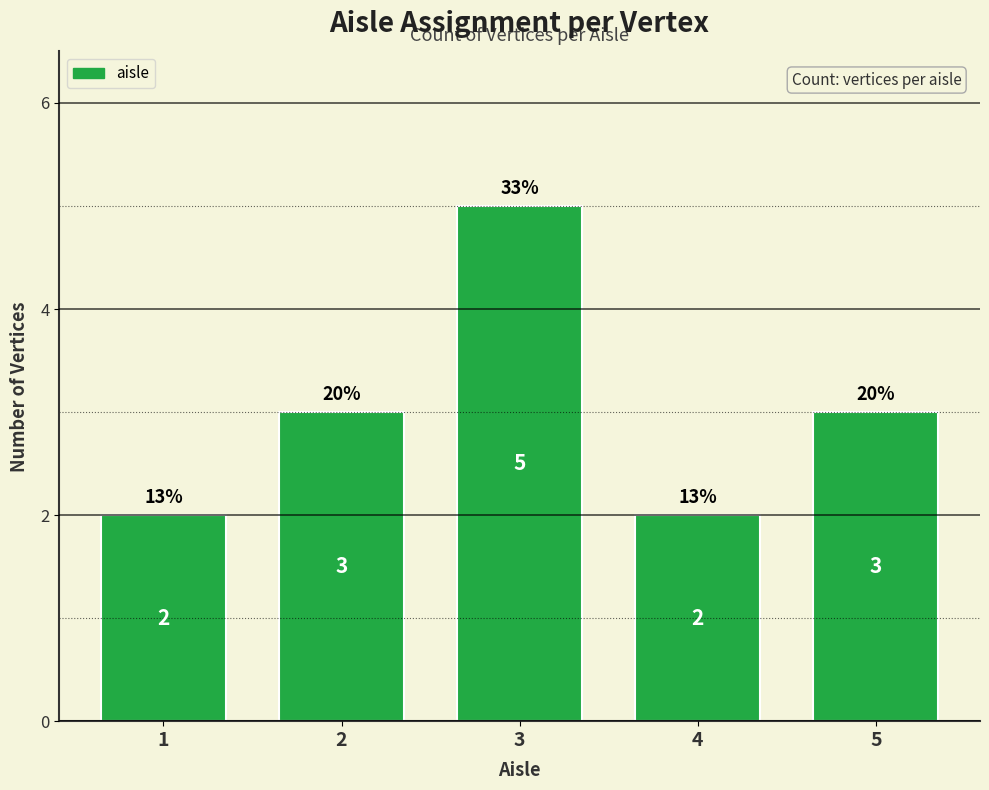

The value at 5 is 3. True or false?

True